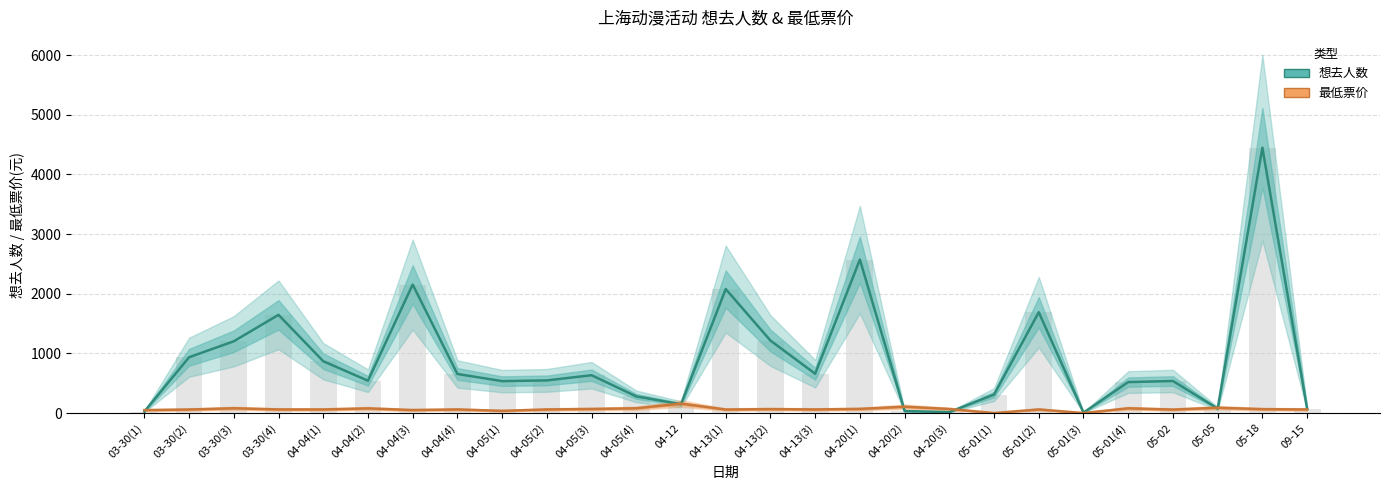

What position from the right is 03-30(3)?

25